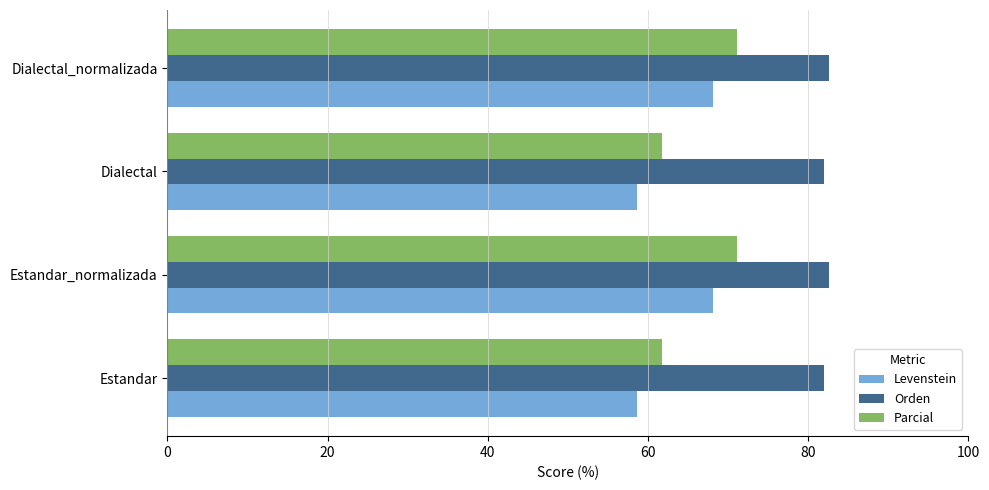

Which series changed the most between Estandar and Dialectal_normalizada?

Levenstein